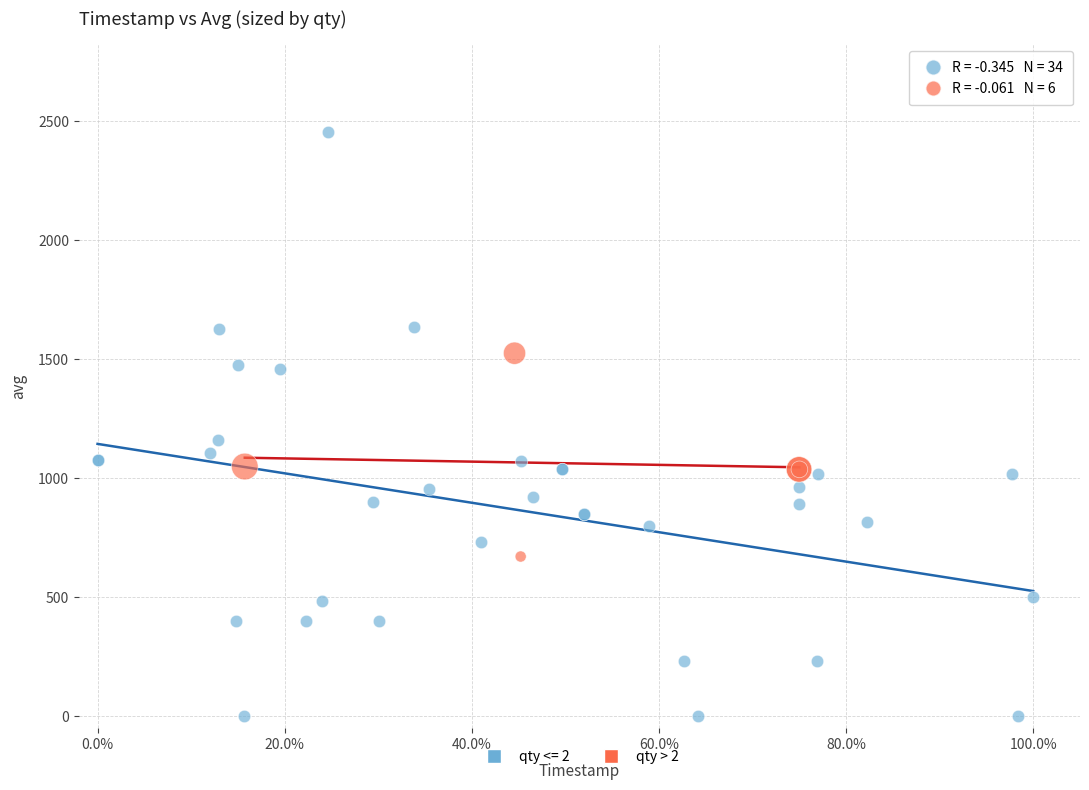

Which series reaches the minimum Y coordinate?

qty <= 2